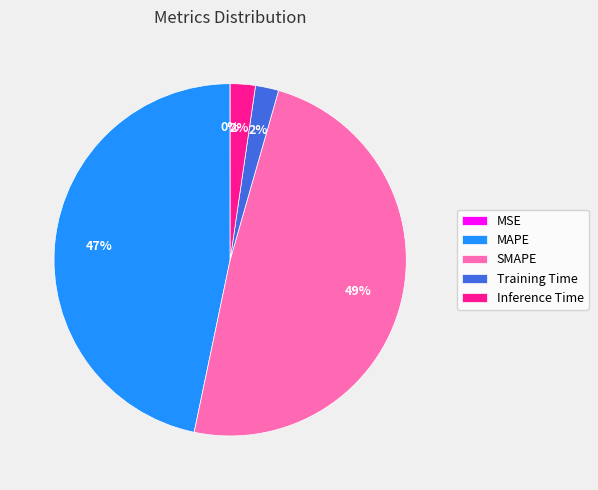

Do MAPE and Training Time together represent more than half of the pie?

No